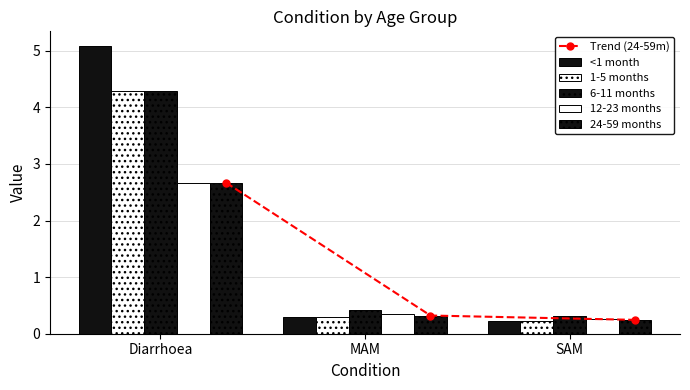

Rank the categories by 12-23 months value from highest to lowest.

Diarrhoea, MAM, SAM